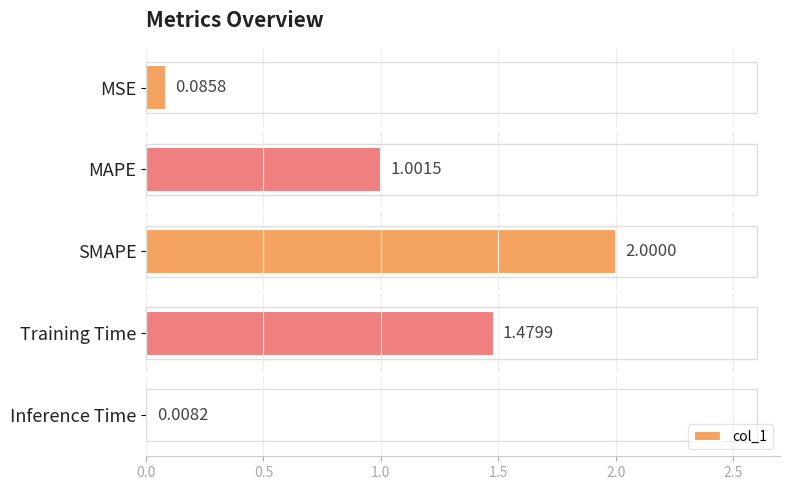

What is the maximum value shown in the chart?

2.0